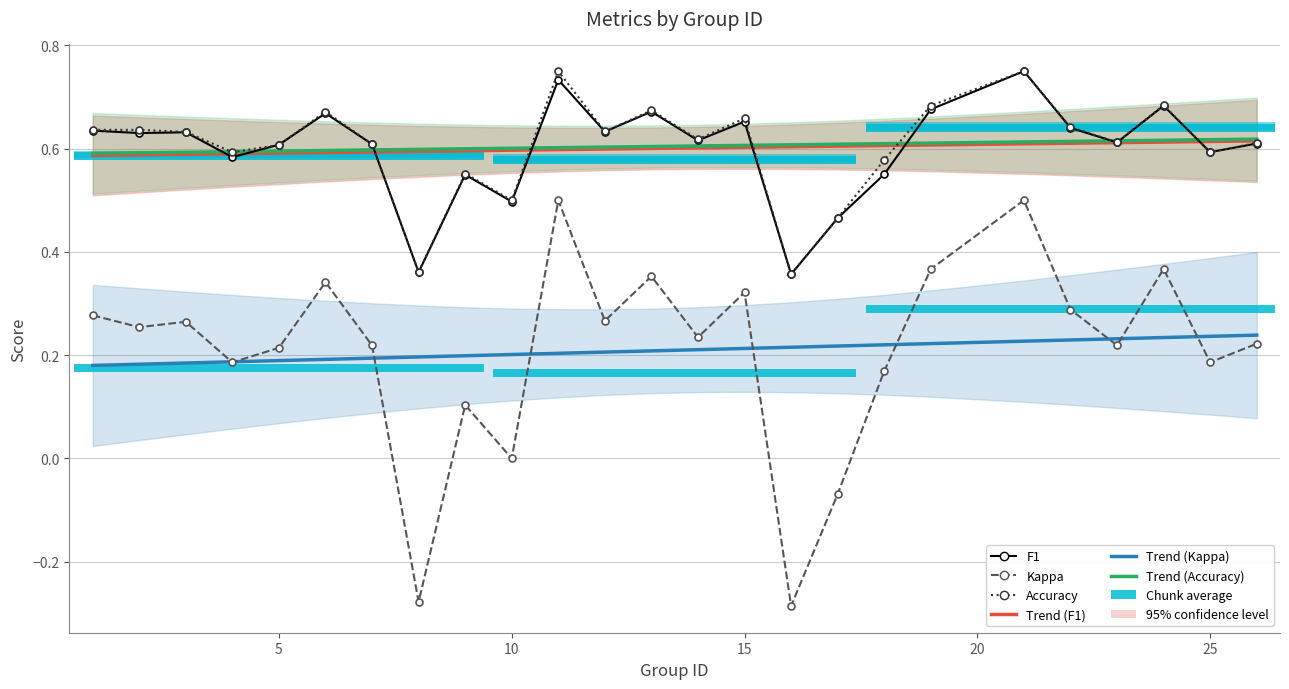

At which category does the chart reach its minimum across all series?

16